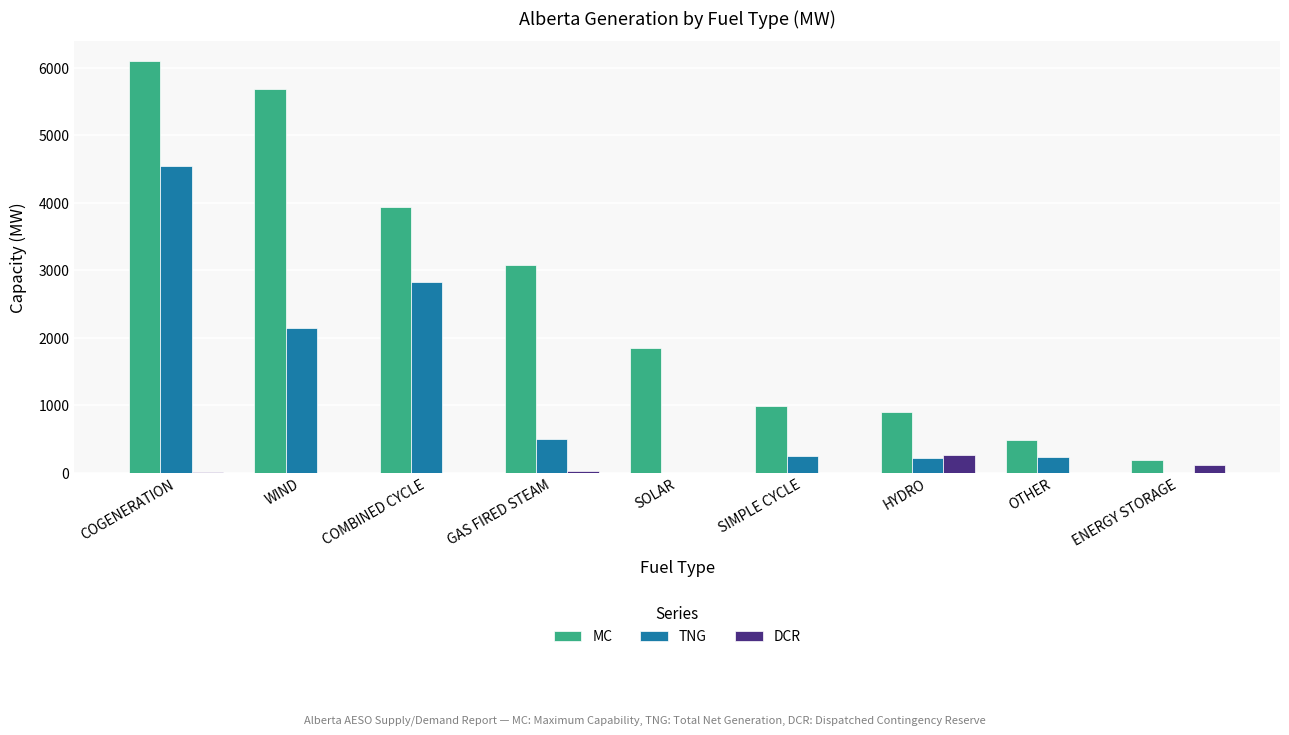

At which label is TNG closest to 2276?

WIND